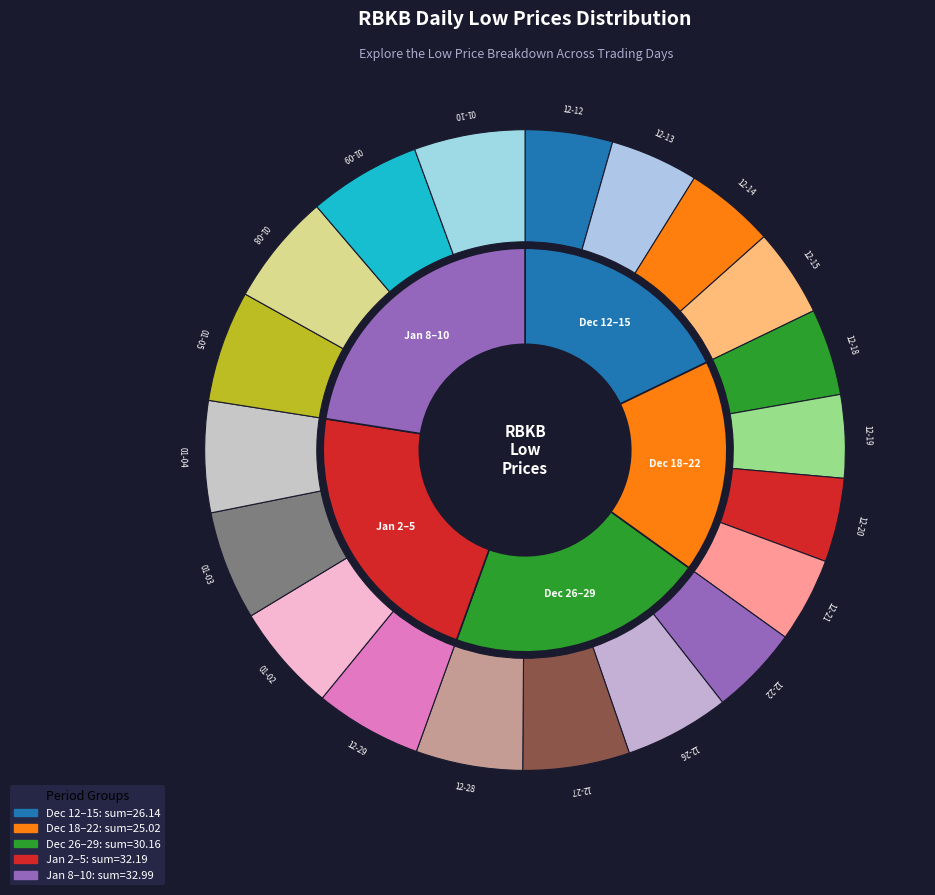

Count the number of slices in the pie.

20